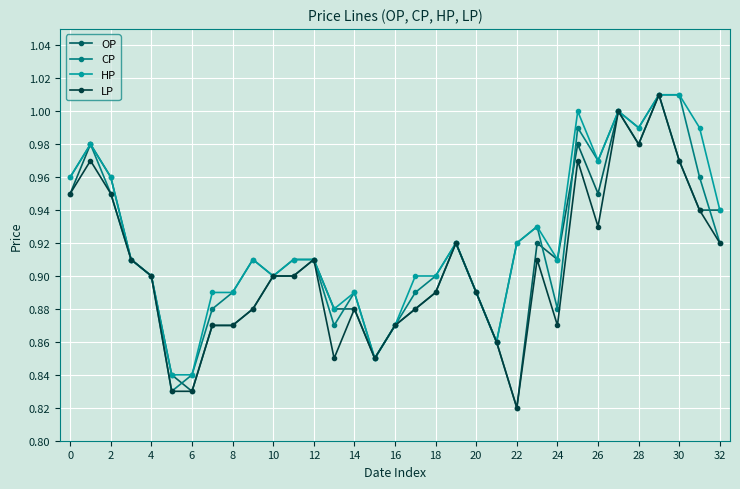

At how many categories does at least one series exceed 0?

33